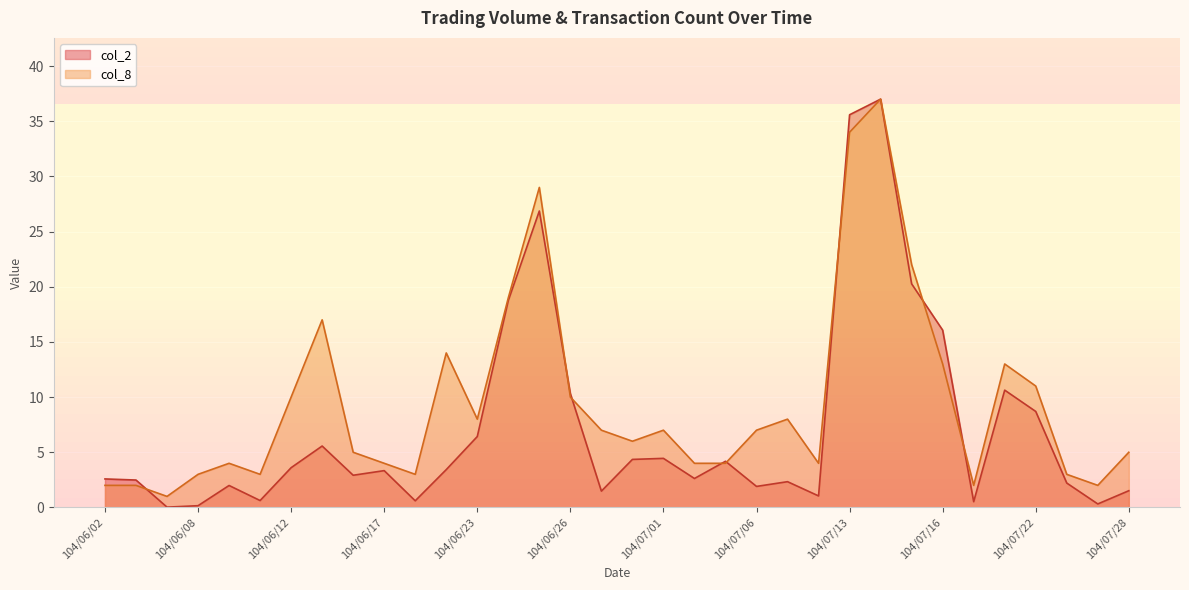

What is the difference between the maximum and second lowest values in the col_8 series?

35.0